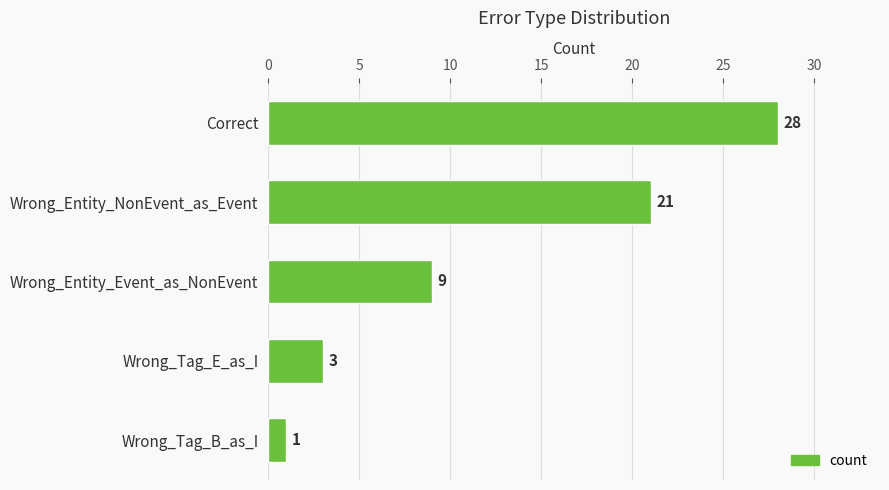

Are the bars horizontal?

Yes